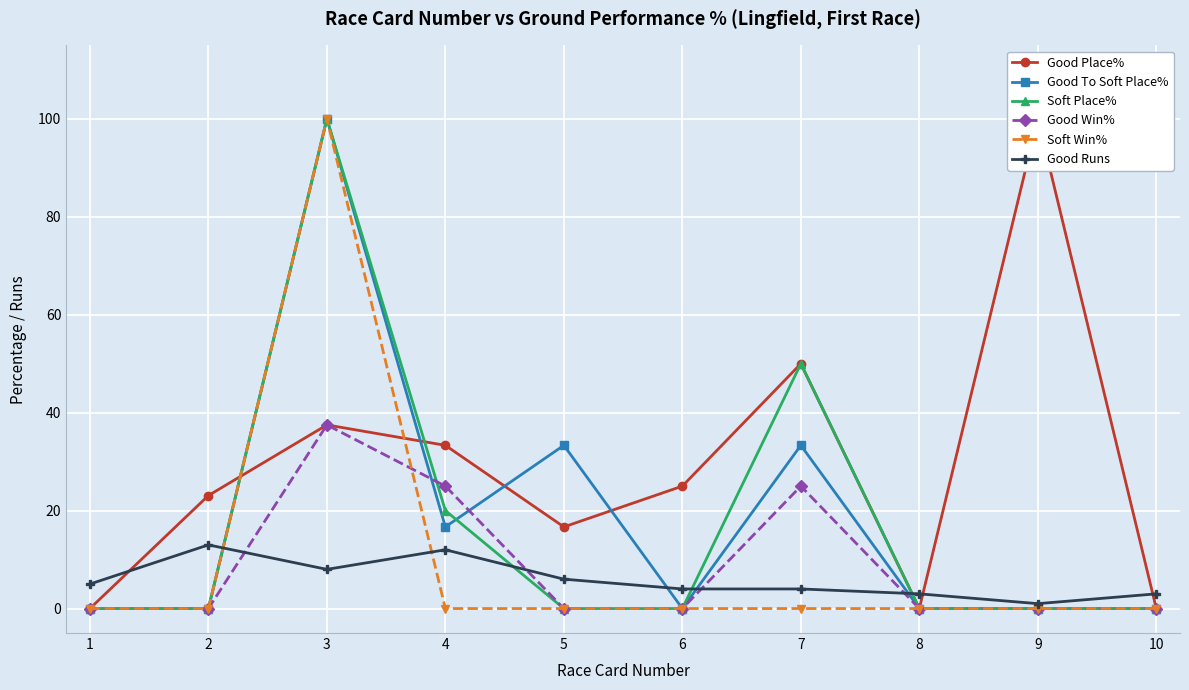

True or false: Soft Win% and Soft Place% cross at least once.

False